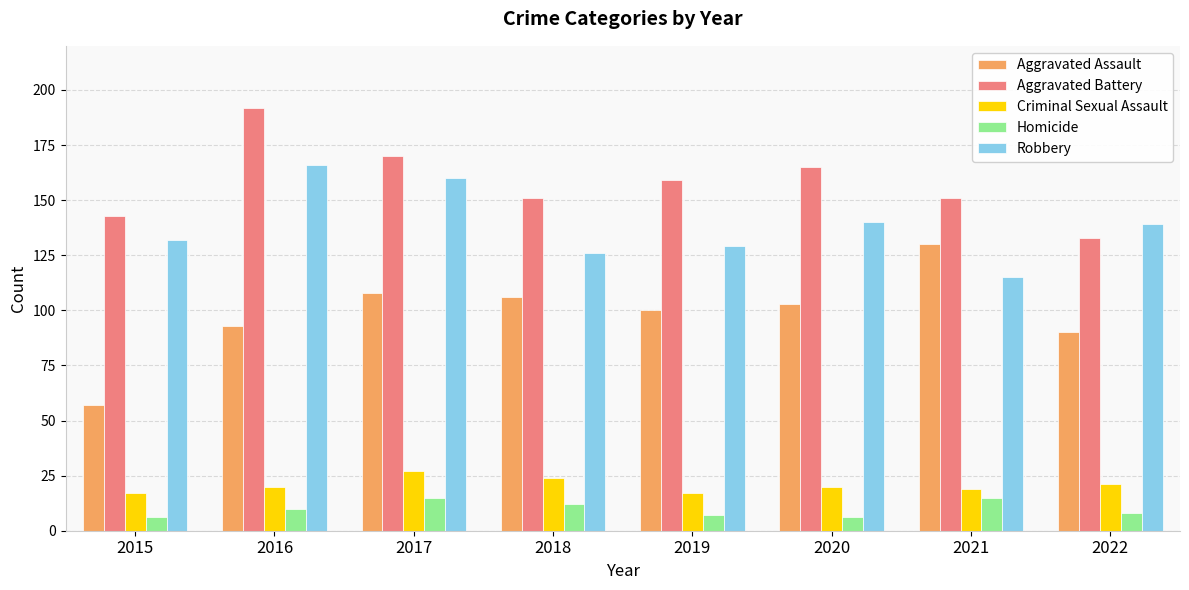

Rank the series by their maximum value, from highest to lowest.

Aggravated Battery, Robbery, Aggravated Assault, Criminal Sexual Assault, Homicide